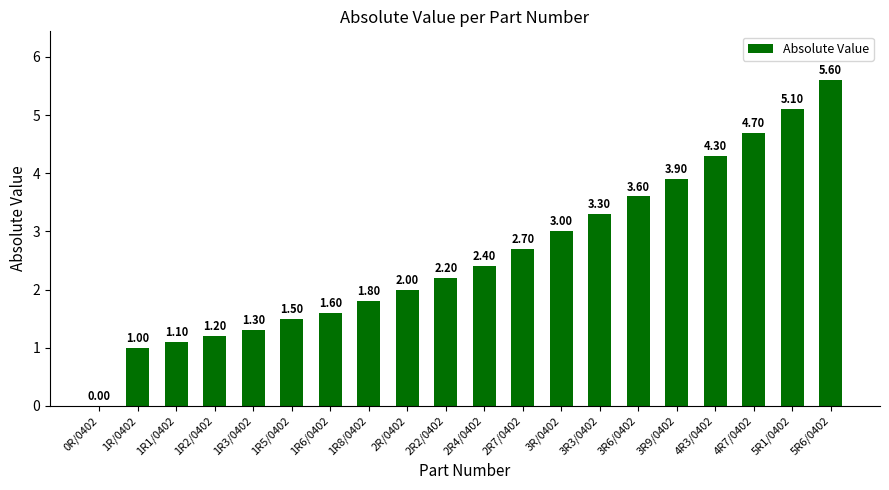

Which has a higher value, 4R3/0402 or 2R4/0402?

4R3/0402